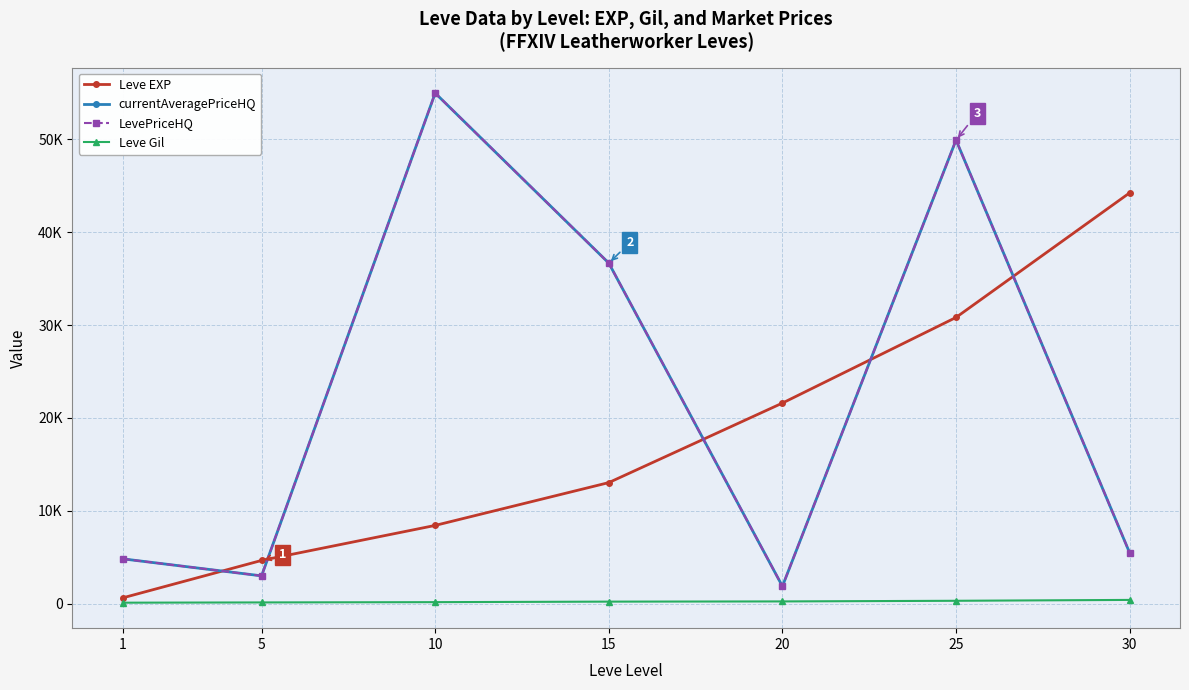

Between 25 and 10, which is larger?

25